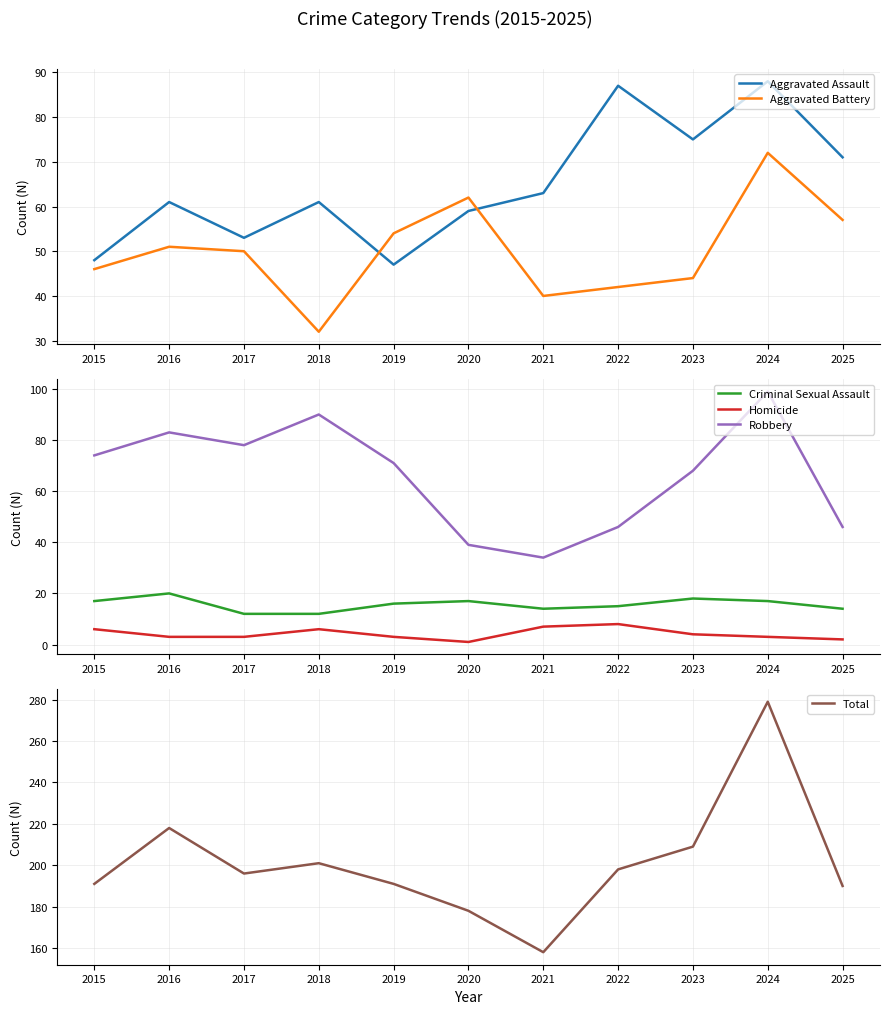

Is the value of Homicide at 2017 greater than the value of Criminal Sexual Assault at 2025?

No